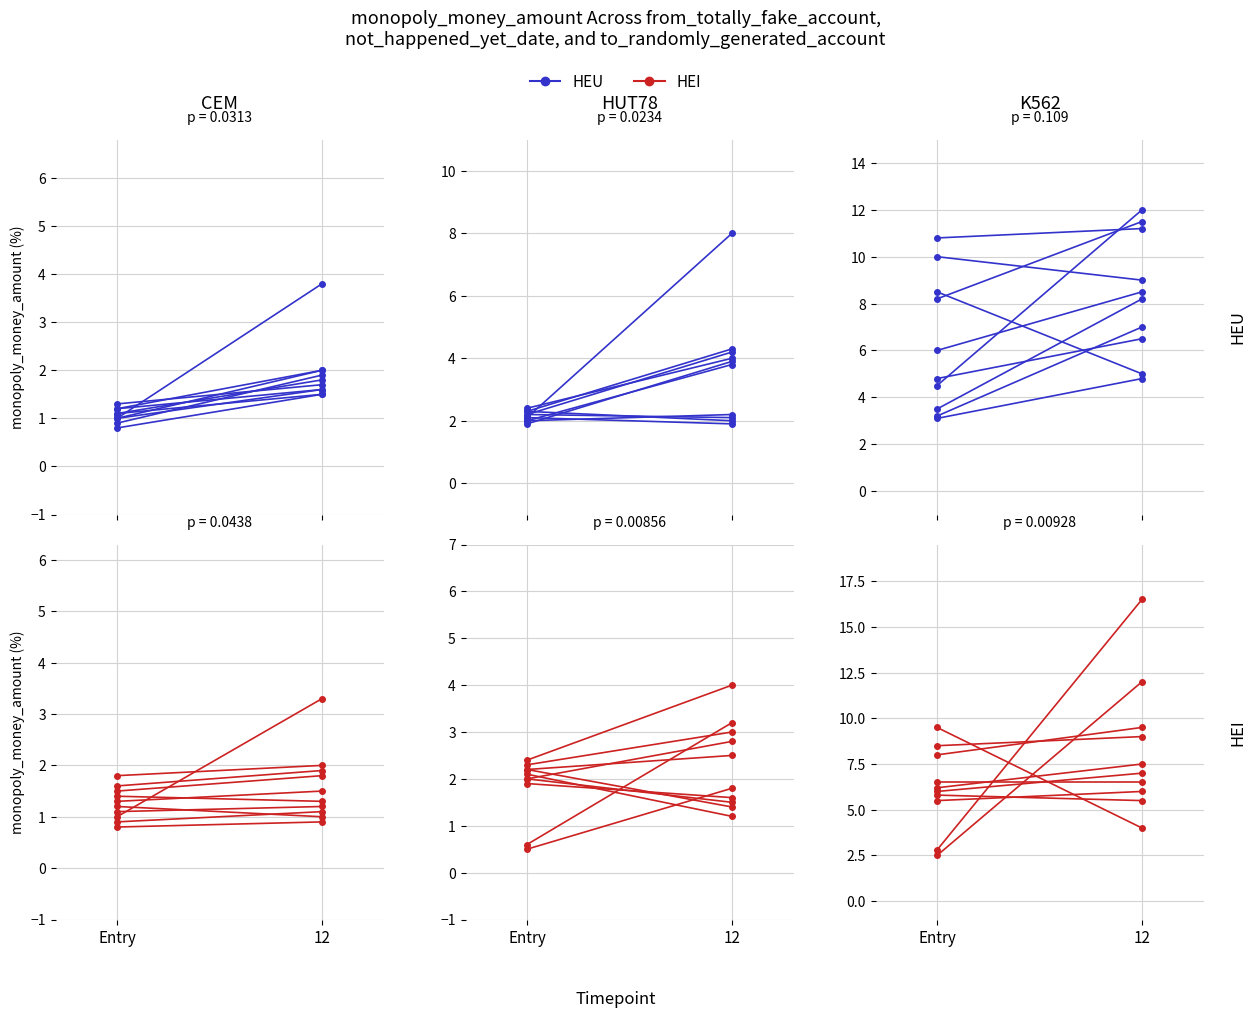

What is the label of the 2nd point from the right?

Entry